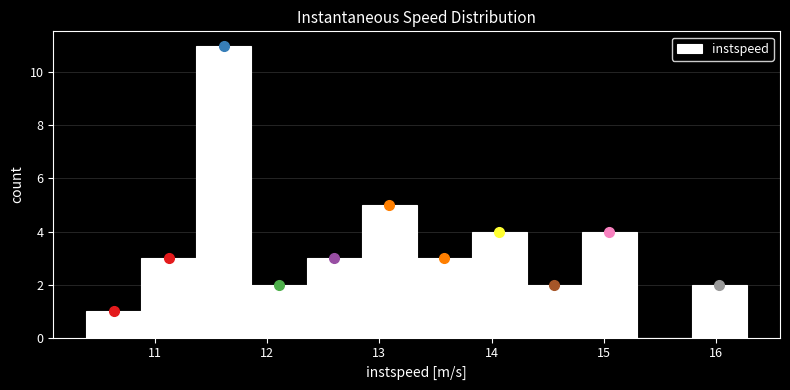

Reading left to right, transcribe this chart: for each bar, give the range it covers on the x-axis and its height. Neither the bar edges nor the heights are printed on the chart, so give them approximately, as read against the axes.

10.4 to 10.9: 1
10.9 to 11.4: 3
11.4 to 11.9: 11
11.9 to 12.4: 2
12.4 to 12.8: 3
12.8 to 13.3: 5
13.3 to 13.8: 3
13.8 to 14.3: 4
14.3 to 14.8: 2
14.8 to 15.3: 4
15.3 to 15.8: 0
15.8 to 16.3: 2